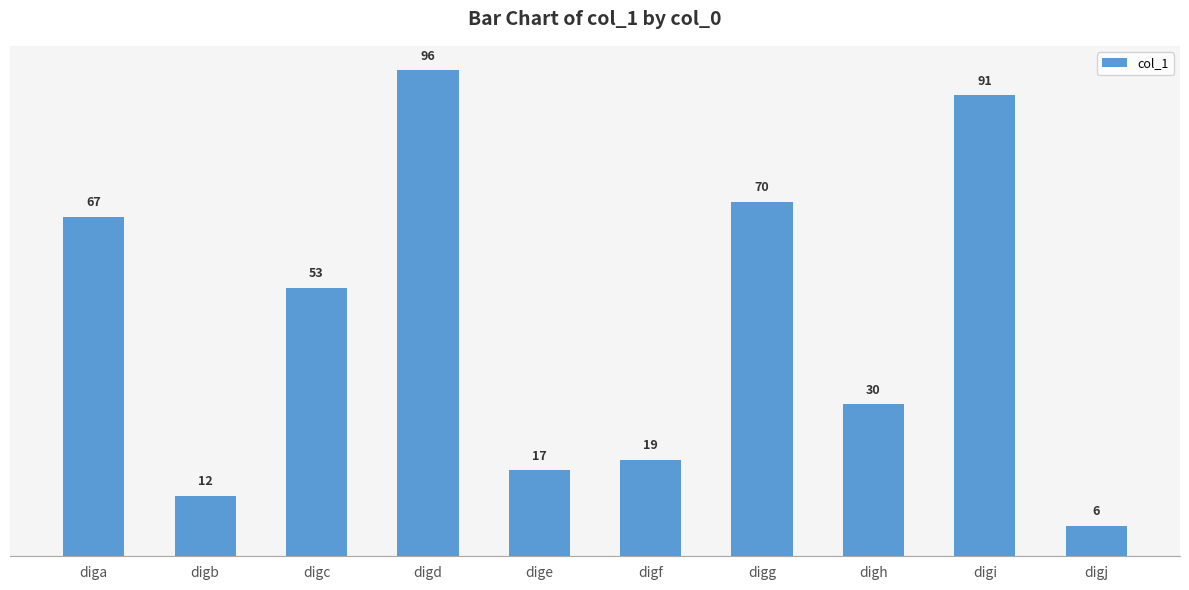

Where does the data first go above 53?

diga